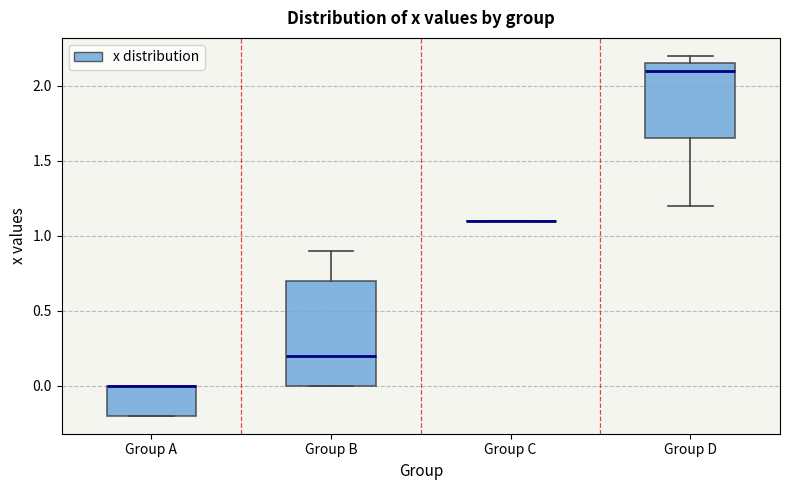

Which box is the tallest, from its lower edge to its upper edge?

Group B